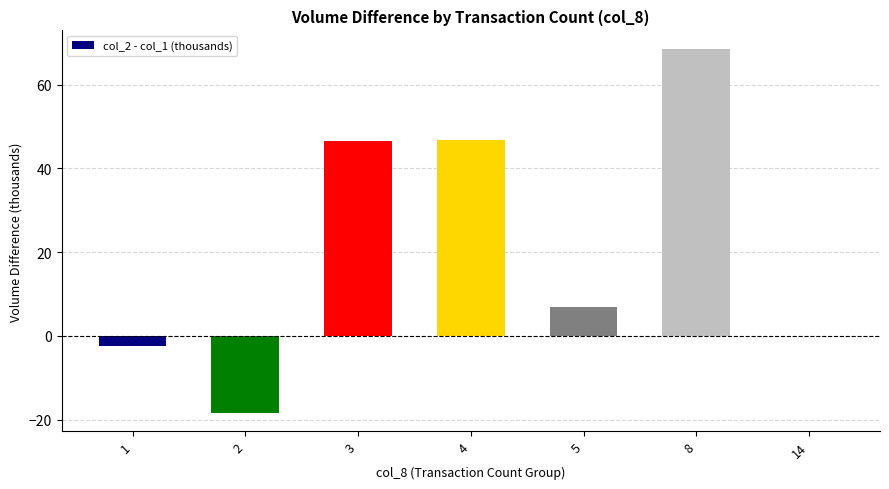

Between 4 and 14, which is larger?

4